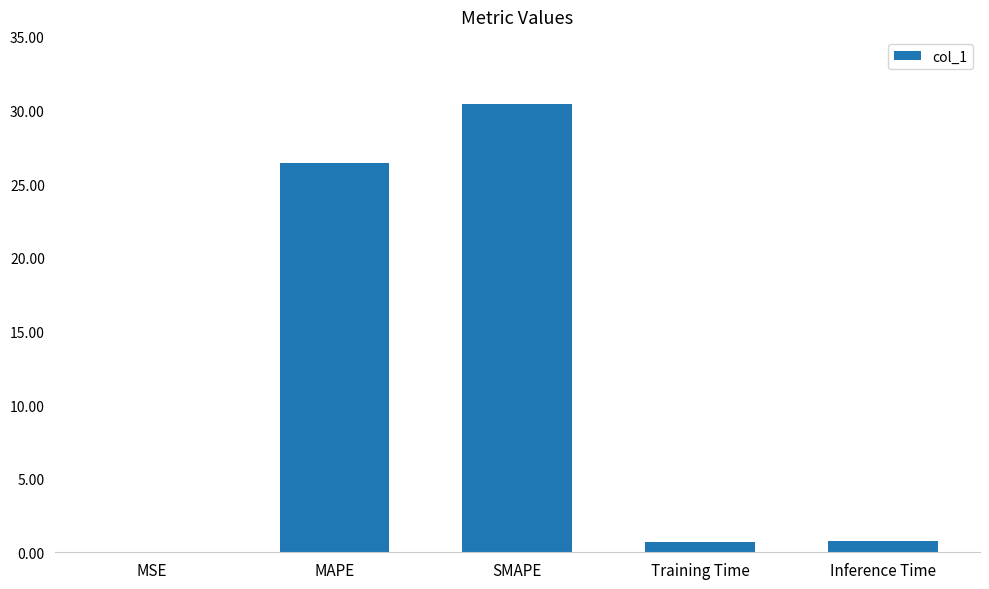

What is the sum of all values?

58.3